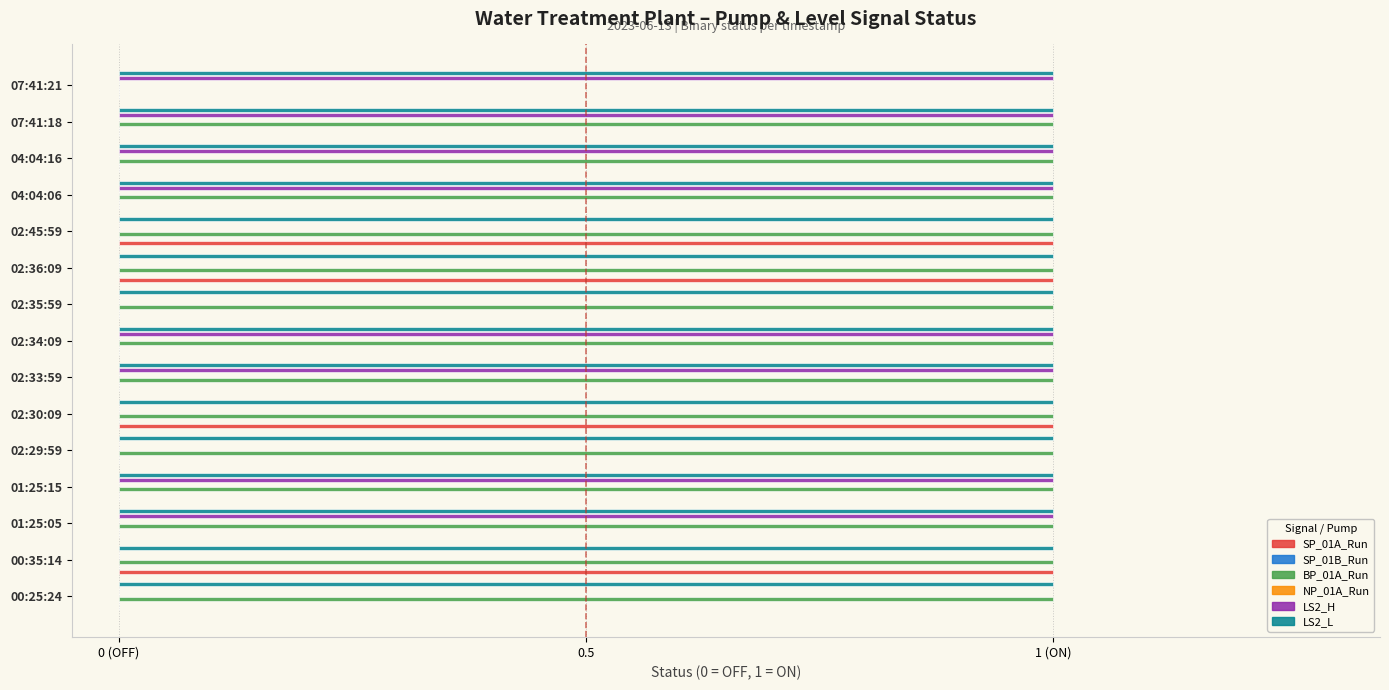

Rank the series by their maximum value, from lowest to highest.

NP_01A_Run, LS2_L, SP_01B_Run, SP_01A_Run, BP_01A_Run, LS2_H